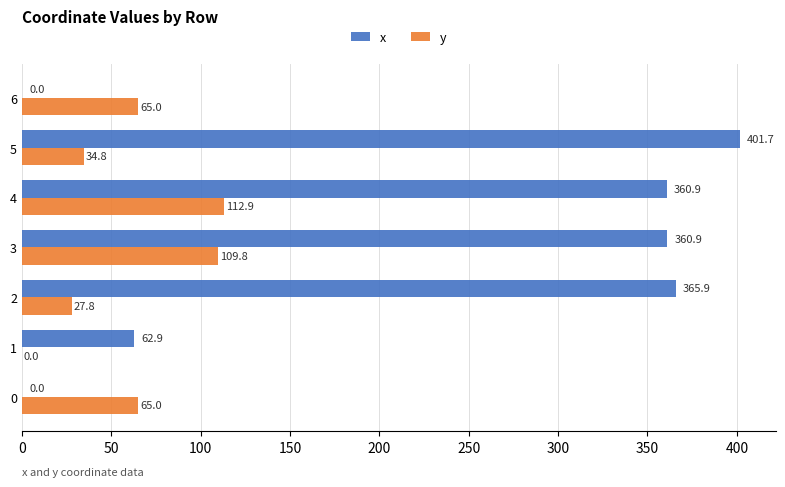

What is the approximate value of x at 3?

360.9